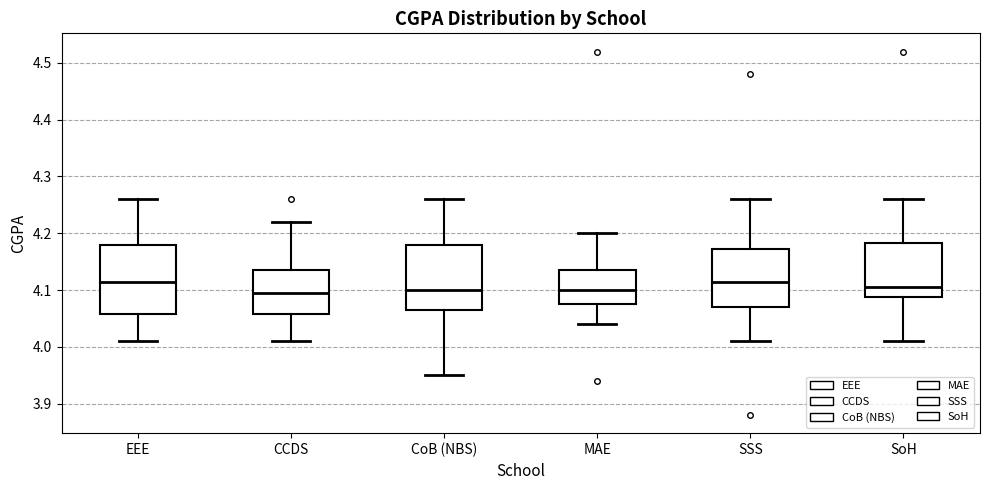

Reading left to right, transcribe this box plot: for each box, give where its median line is, the range the box spans, and where its two whiskers end, as read against the y-axis. The values are not printed on the chart, so give them approximately, as read against the axis.

EEE: median 4.12, box 4.06 to 4.18, whiskers 4.01 to 4.26
CCDS: median 4.10, box 4.06 to 4.14, whiskers 4.01 to 4.22
CoB (NBS): median 4.10, box 4.07 to 4.18, whiskers 3.95 to 4.26
MAE: median 4.10, box 4.08 to 4.14, whiskers 4.04 to 4.20
SSS: median 4.12, box 4.07 to 4.17, whiskers 4.01 to 4.26
SoH: median 4.11, box 4.09 to 4.18, whiskers 4.01 to 4.26